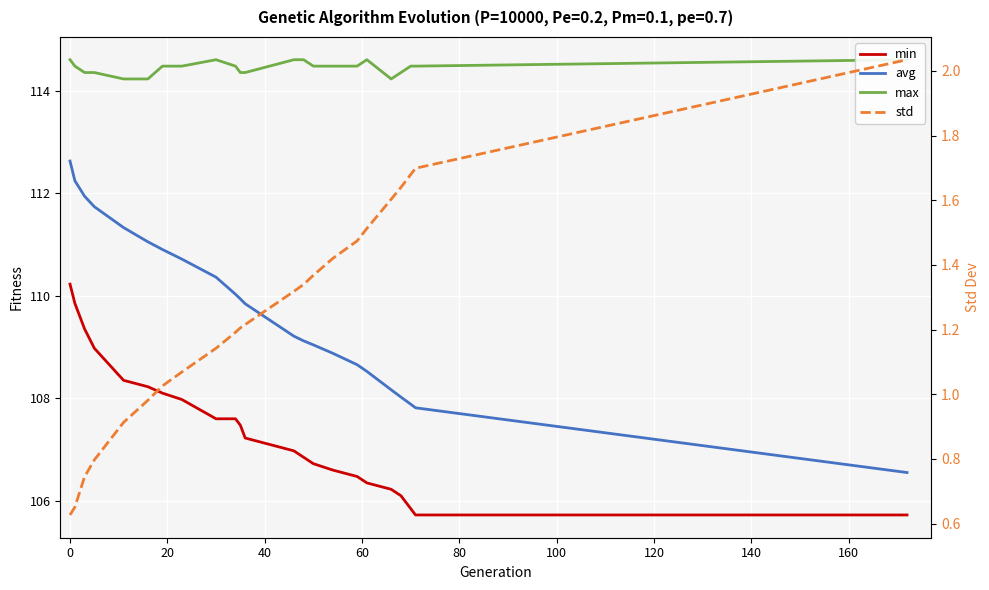

True or false: min has more than 0 interior local peaks.

False